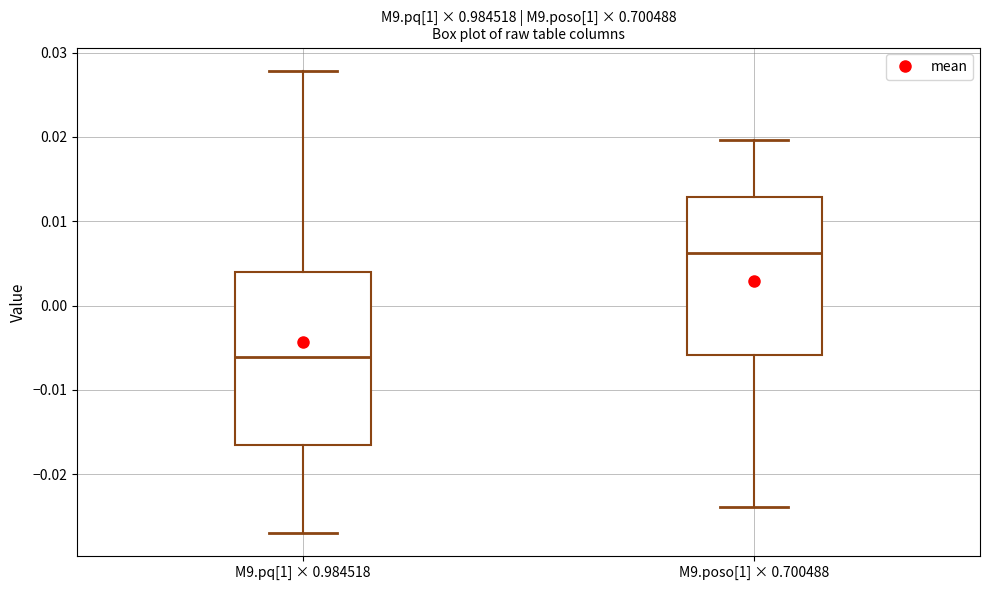

Reading left to right, transcribe this box plot: for each box, give where its median line is, the range the box spans, and where its two whiskers end, as read against the y-axis. The values are not printed on the chart, so give them approximately, as read against the axis.

M9.pq[1] × 0.984518: median -0.006, box -0.017 to 0.004, whiskers -0.027 to 0.028
M9.poso[1] × 0.700488: median 0.006, box -0.006 to 0.013, whiskers -0.024 to 0.020